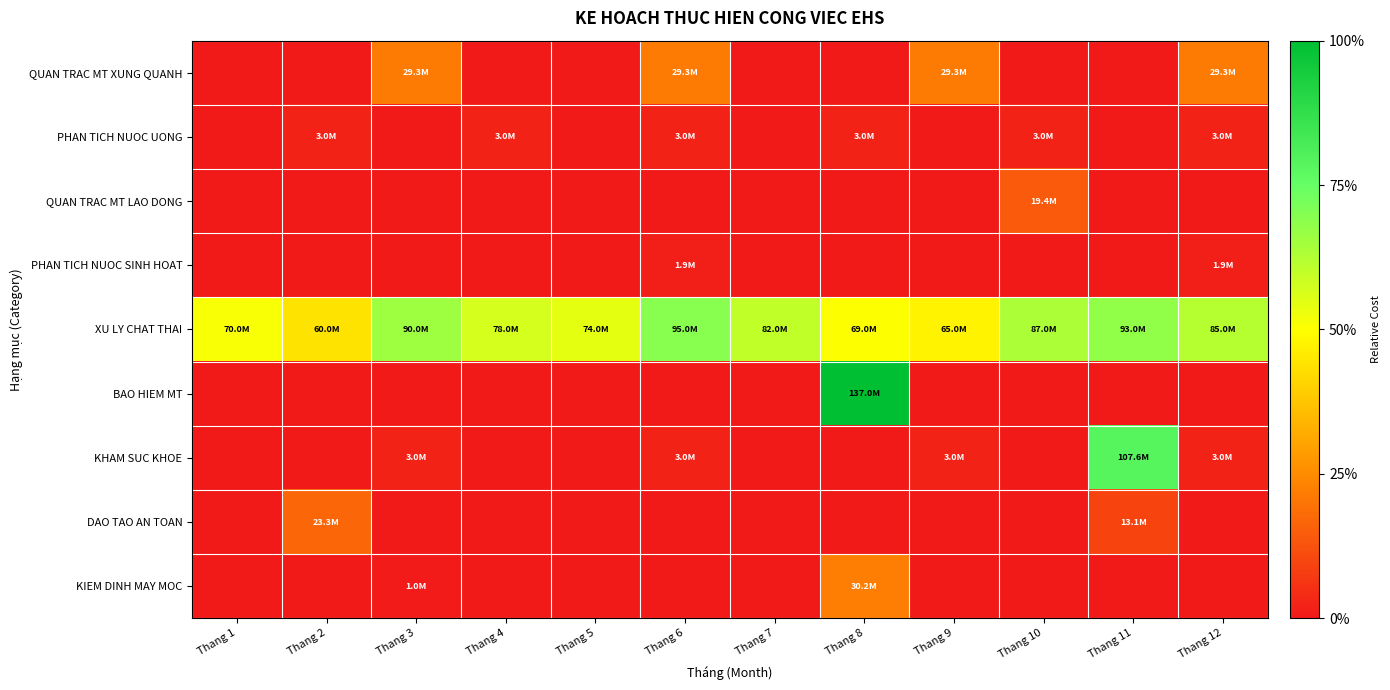

What is the total value across all series at Thang 7?

0.6